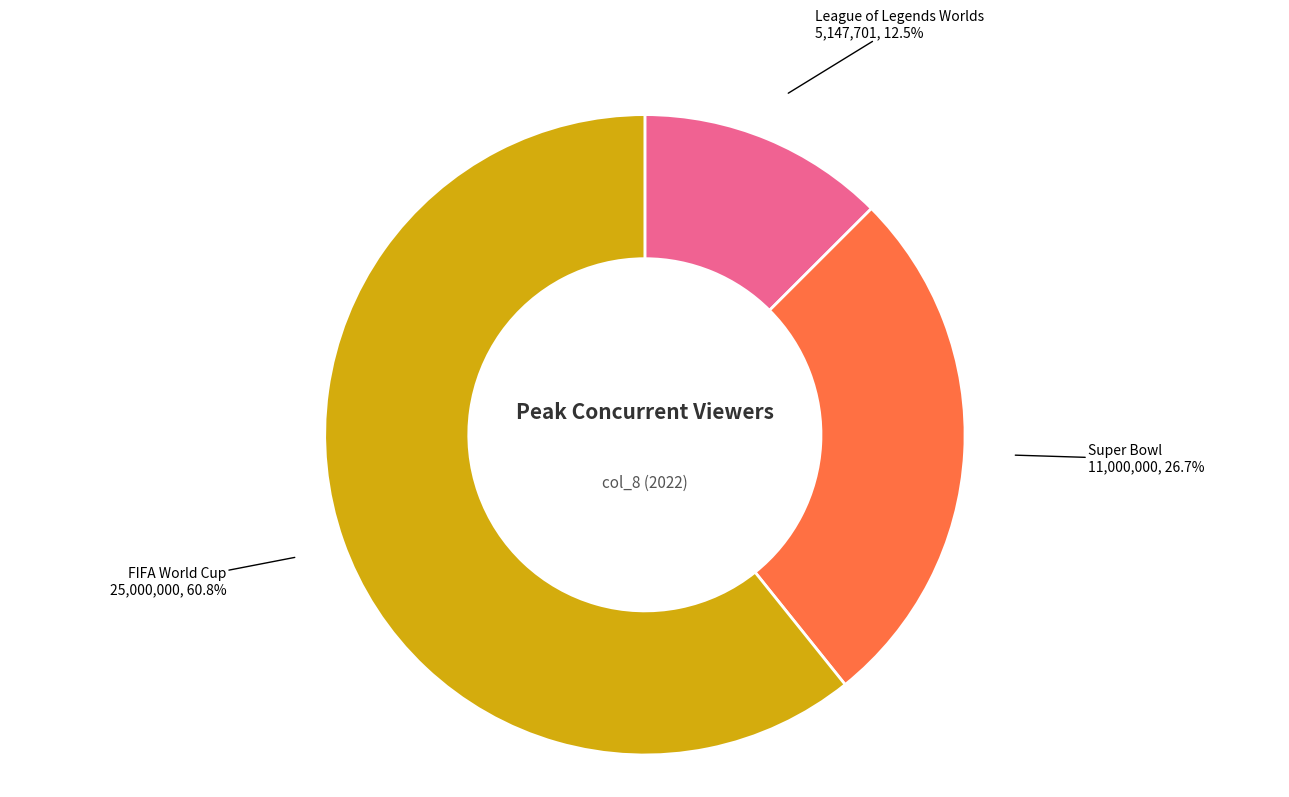

Is there any slice that represents more than half of the pie?

Yes